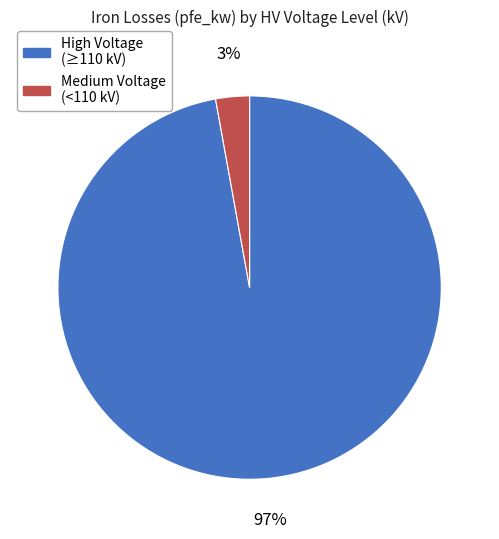

Which has a higher value, High Voltage (≥110 kV) or Medium Voltage (<110 kV)?

High Voltage (≥110 kV)